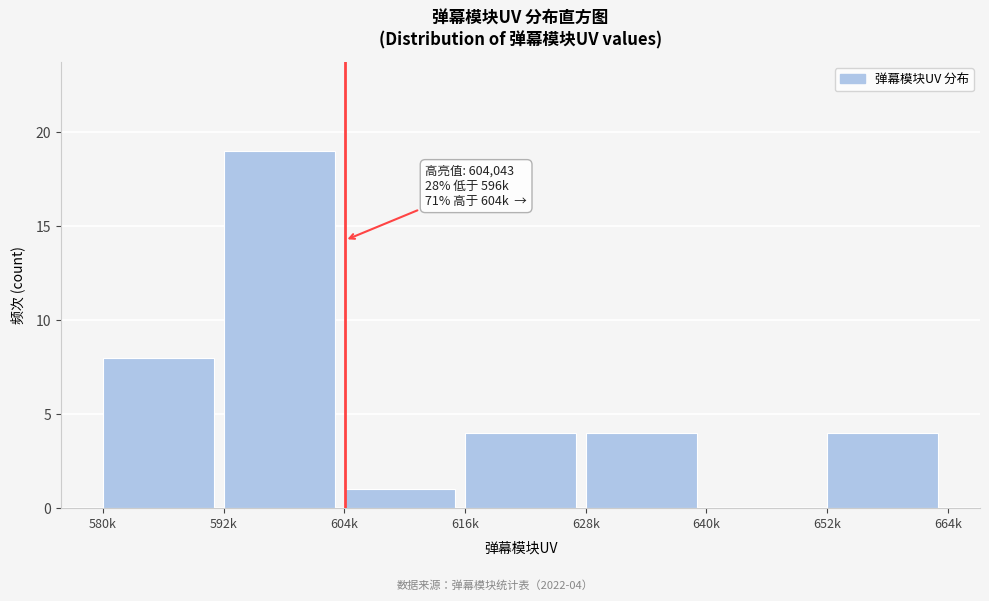

Reading left to right, what are all the values shown in this chart?

580k=8	592k=19	604k=1	616k=4	628k=4	640k=0	652k=4